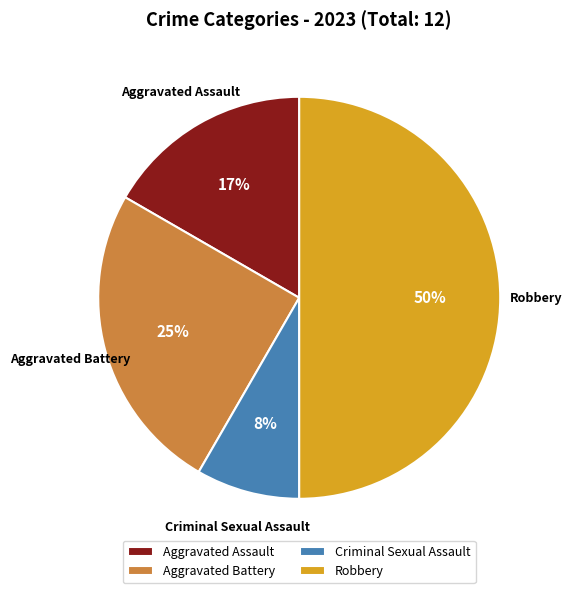

How many slices are in this pie chart?

4